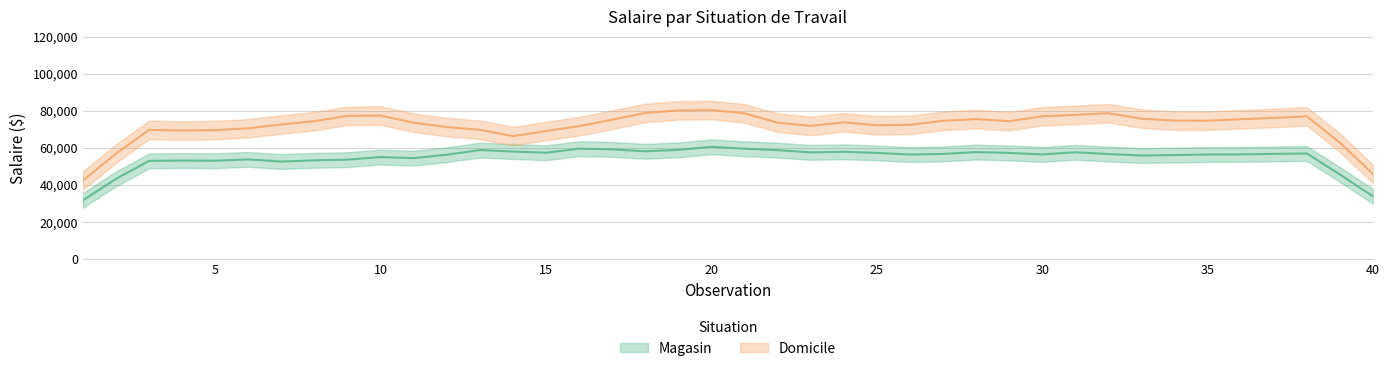

List the series in order of their overall mean, highest first.

Domicile, Magasin